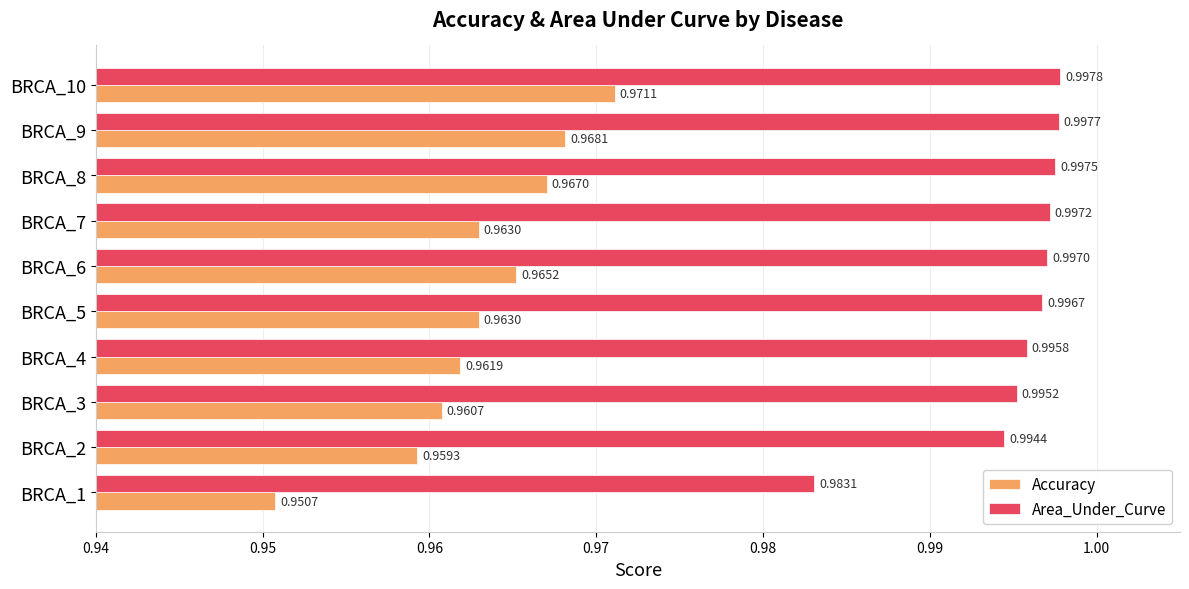

What is the sum of all Accuracy values?

9.6